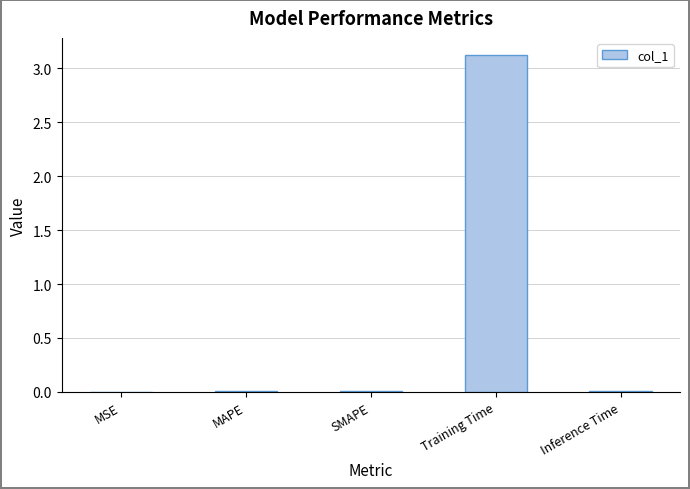

What is the sum of all values?

3.1